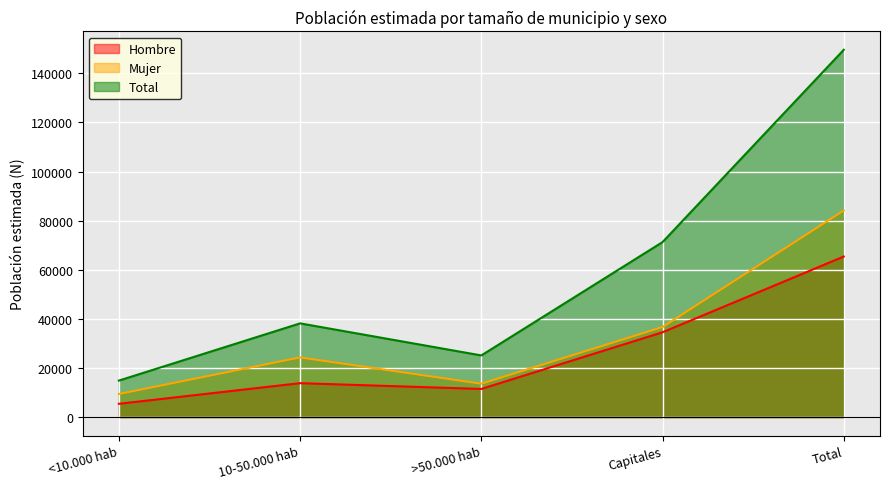

True or false: Hombre and Total cross at least once.

False